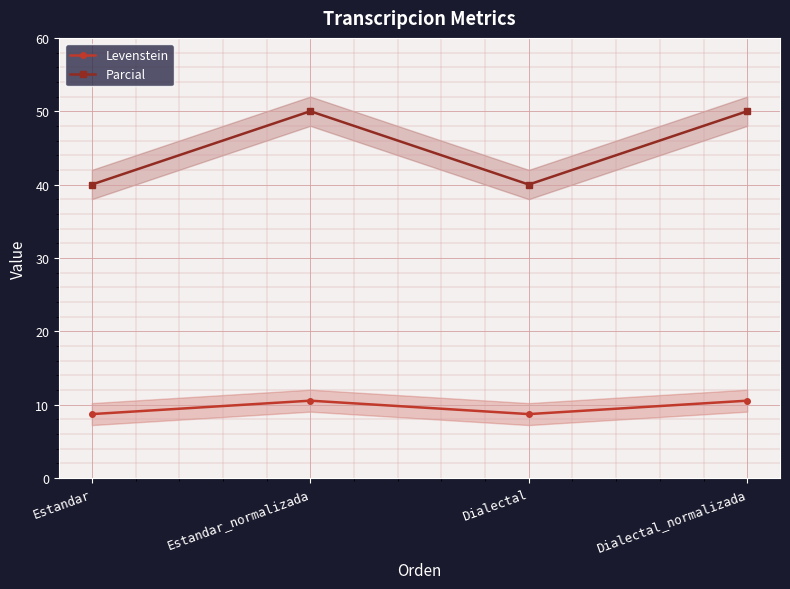

True or false: Levenstein has more than 0 interior local peaks.

True